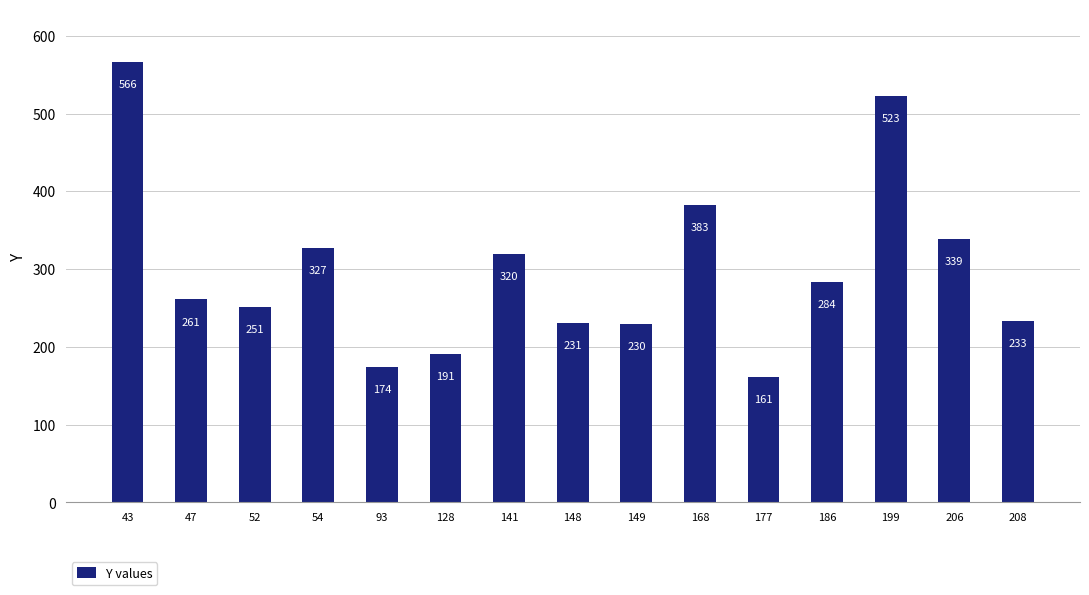

Rank the categories by value from highest to lowest.

43, 199, 168, 206, 54, 141, 186, 47, 52, 208, 148, 149, 128, 93, 177